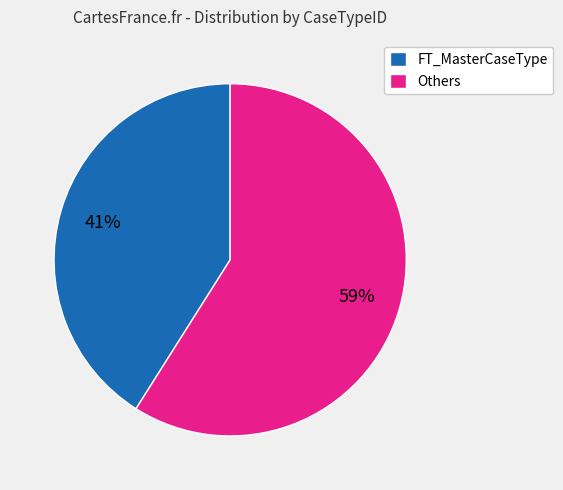

Is it true that FT_MasterCaseType is 41% of the pie?

True